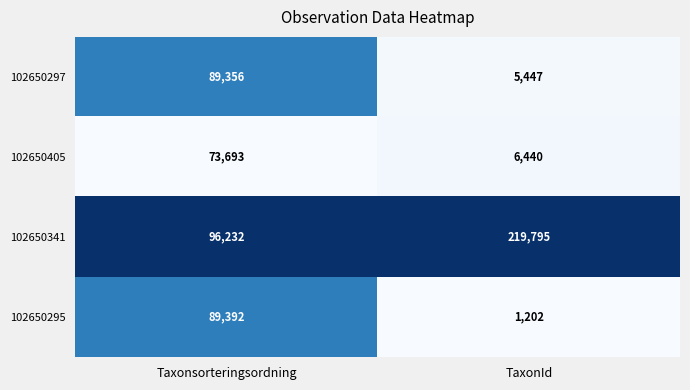

What is the maximum value shown in the chart?

219795